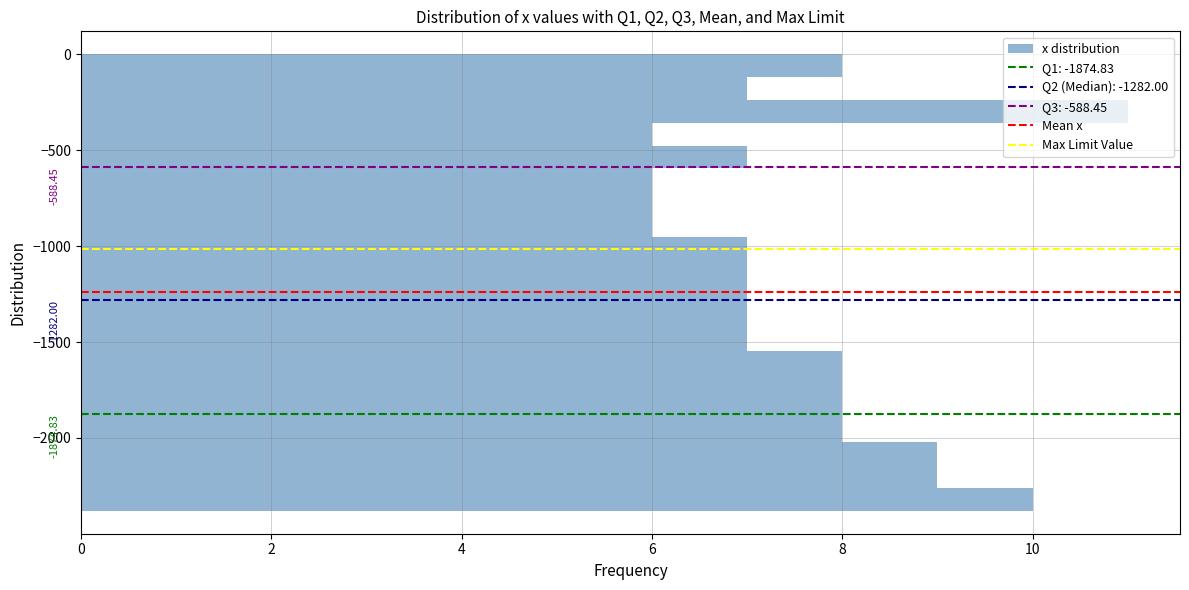

Around what value on the y-axis is the longest bar? Give the approximate position of its centre, as read against the axis.

-300